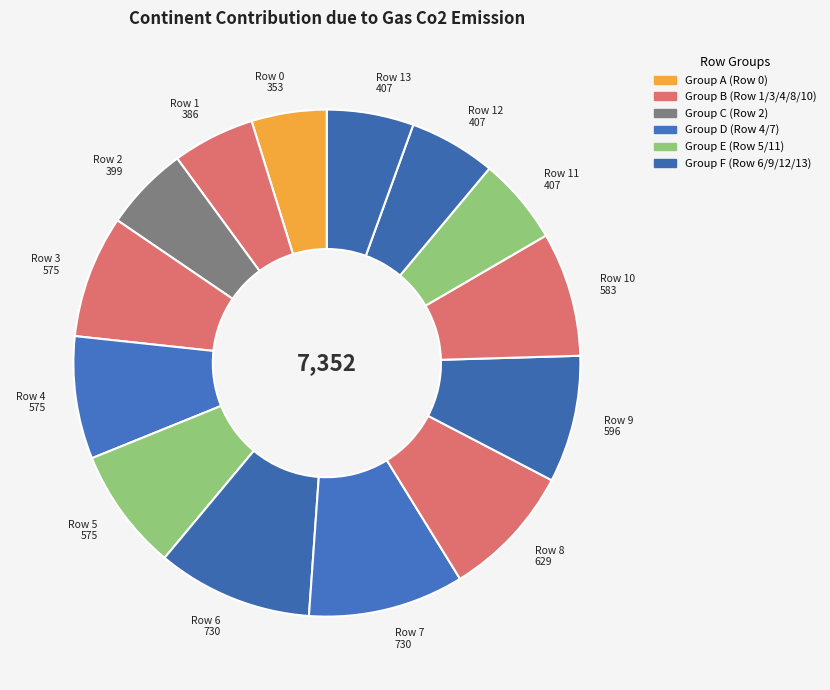

Between Row 5 575 and Row 11 407, which is larger?

Row 5 575